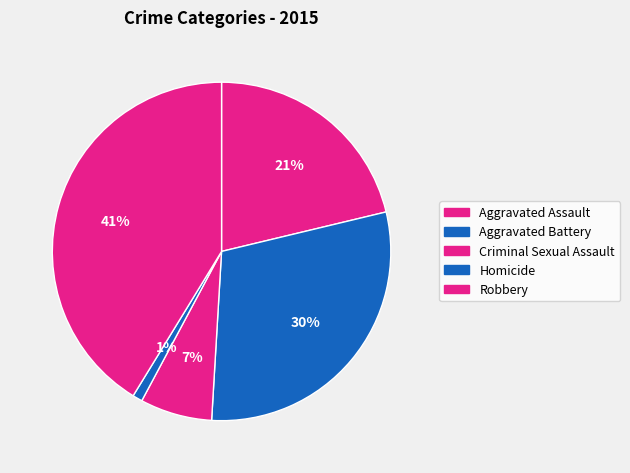

The Aggravated Battery slice represents 30% of the pie. True or false?

True